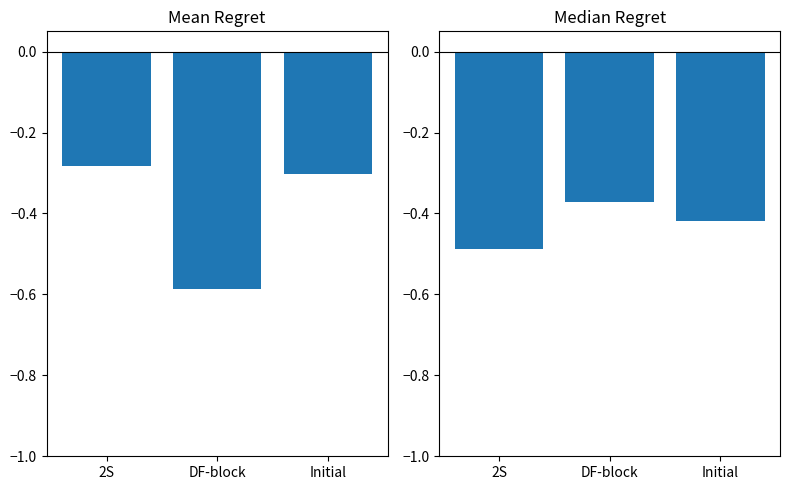

What is the maximum value shown in the chart?

-0.3